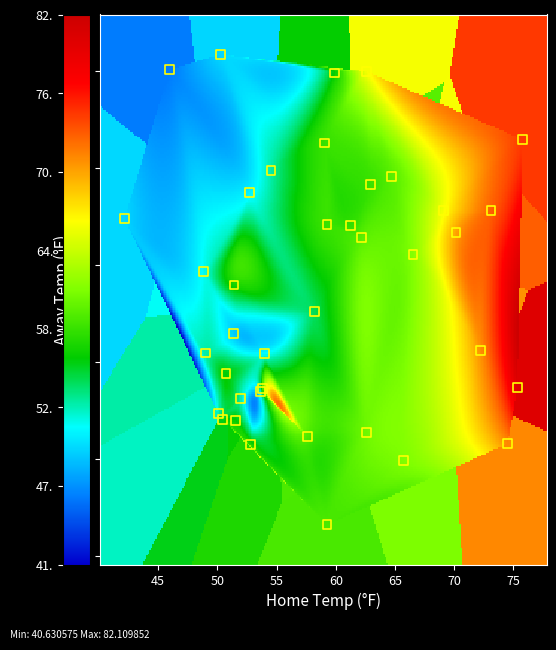

What Y value in the scatter plot is closest to 58?

57.6